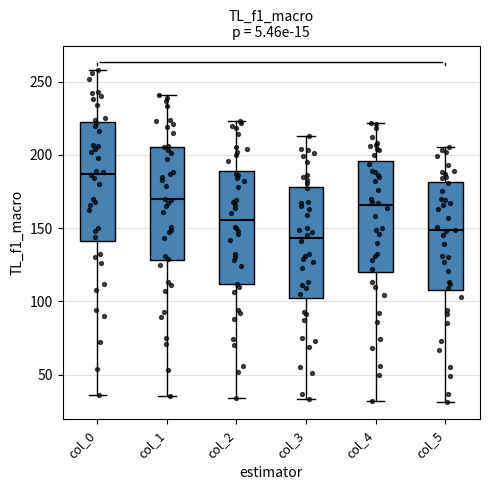

Reading left to right, transcribe this box plot: for each box, give where its median line is, the range the box spans, and where its two whiskers end, as read against the y-axis. The values are not printed on the chart, so give them approximately, as read against the axis.

col_0: median 185, box 140 to 225, whiskers 35 to 260
col_1: median 170, box 130 to 205, whiskers 35 to 240
col_2: median 155, box 110 to 190, whiskers 35 to 225
col_3: median 145, box 100 to 180, whiskers 35 to 215
col_4: median 165, box 120 to 195, whiskers 30 to 220
col_5: median 150, box 110 to 180, whiskers 30 to 205